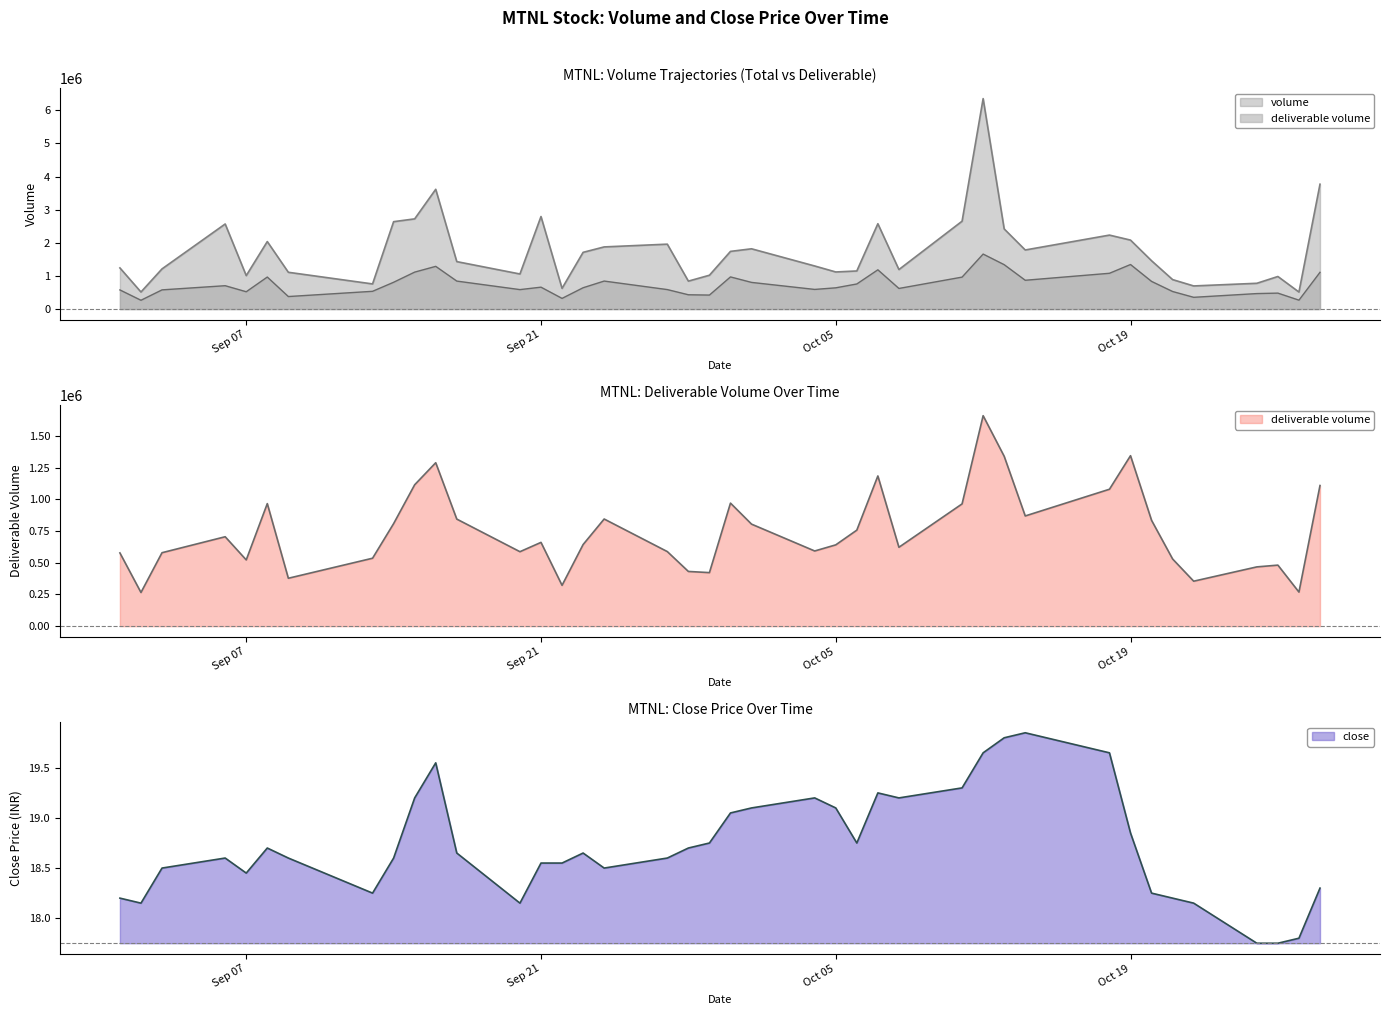

What is the difference between the maximum and second lowest values in the deliverable volume series?

1391485.0